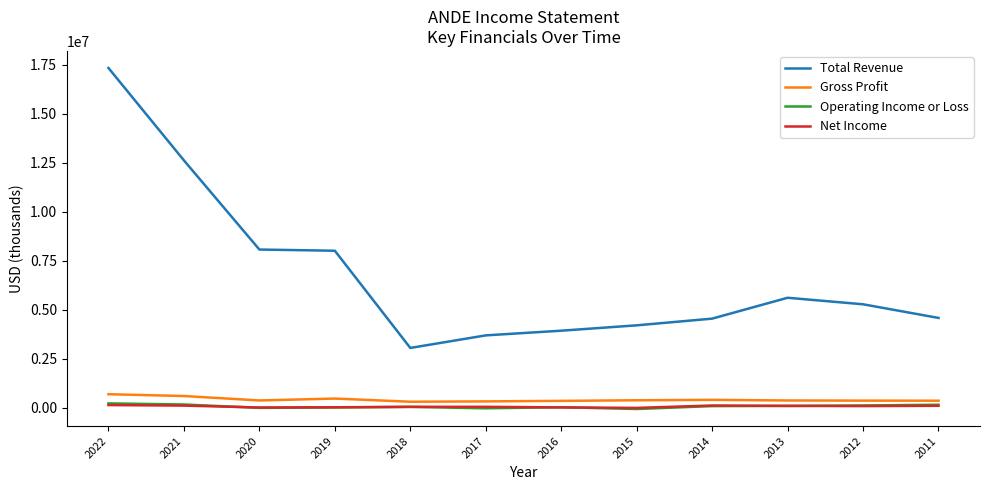

The Total Revenue series shows 4198500 at 2015. True or false?

True